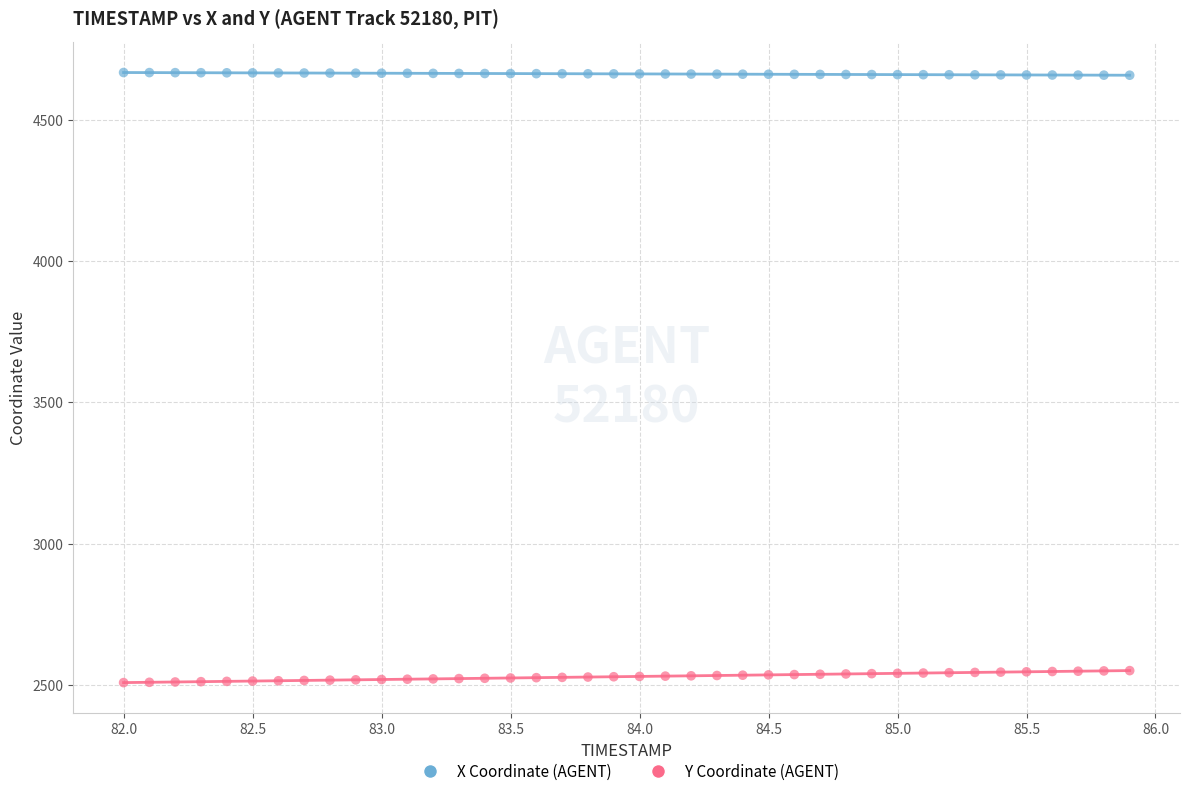

Which series has the widest spread of Y values?

Y Coordinate (AGENT)